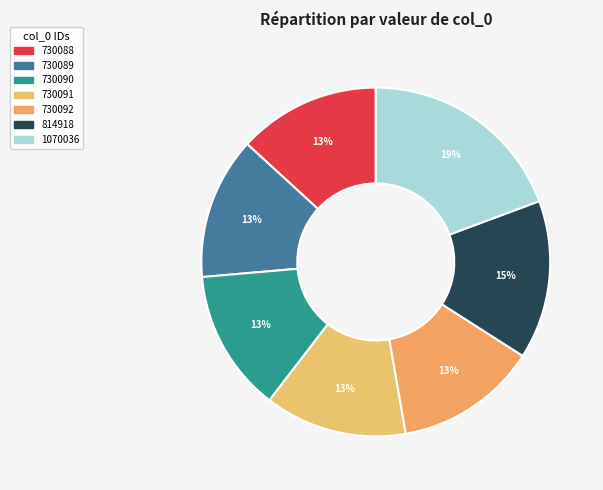

Is it true that 814918 is 22% of the pie?

False